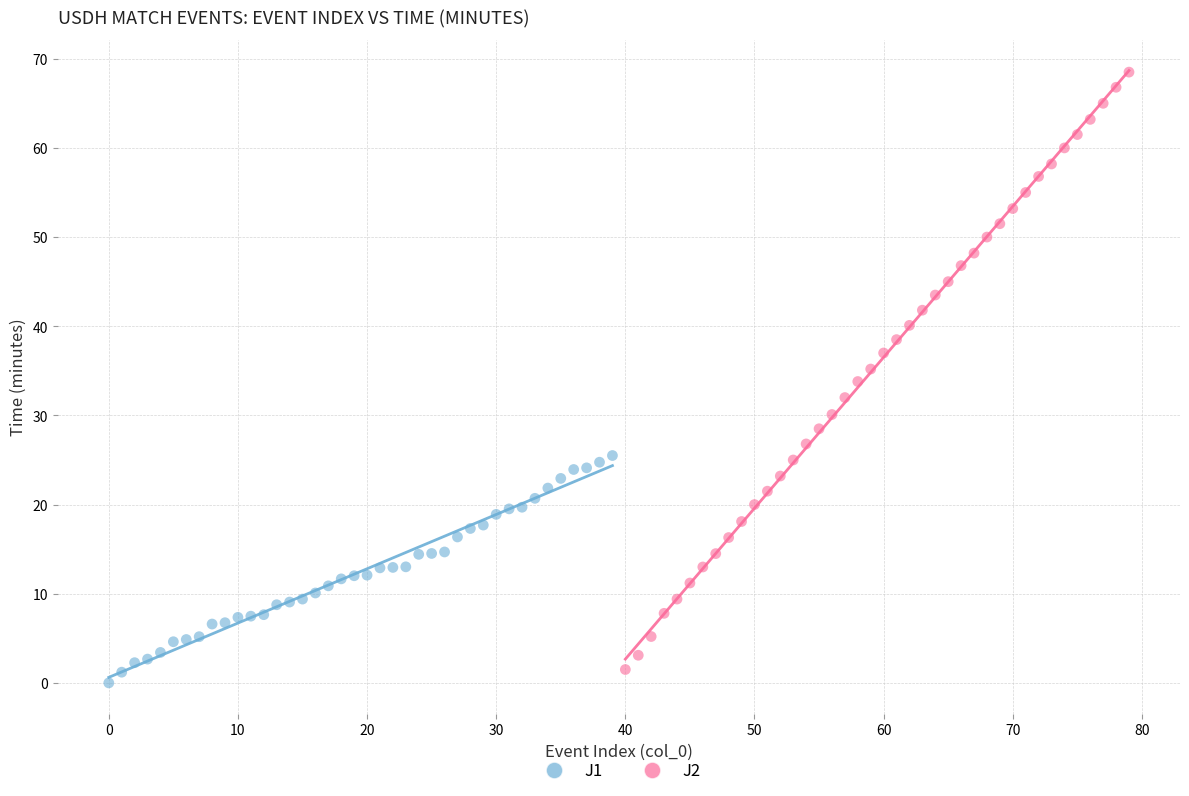

Which series has the largest Y range (max minus min)?

J2